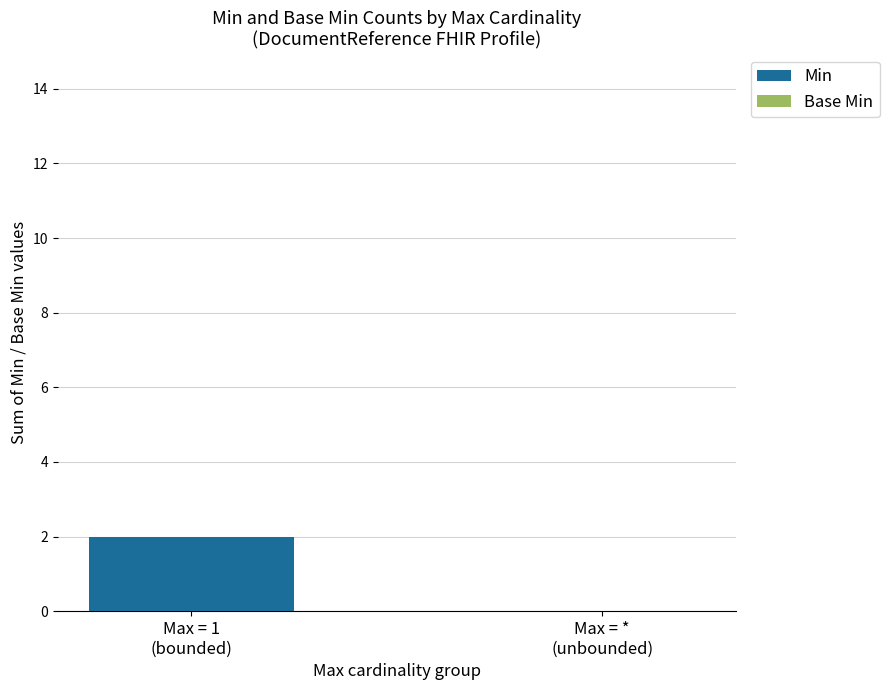

Does the chart contain stacked bars?

No